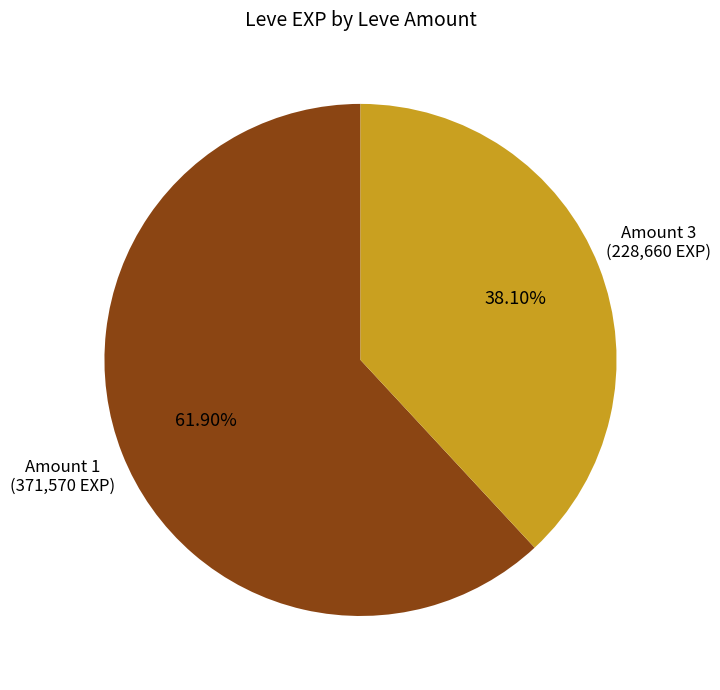

Is there any slice that represents more than half of the pie?

Yes